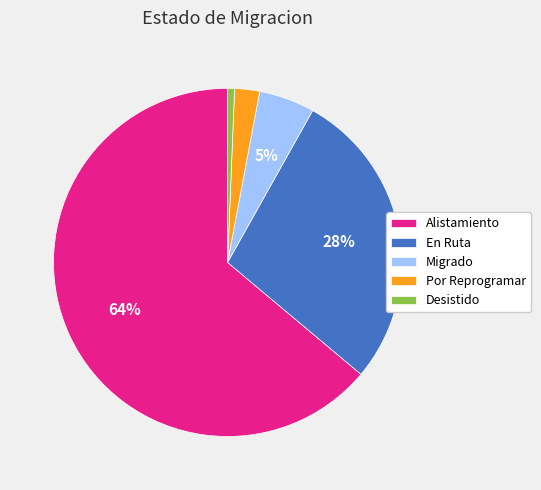

To the nearest percent, what portion does En Ruta represent?

28%